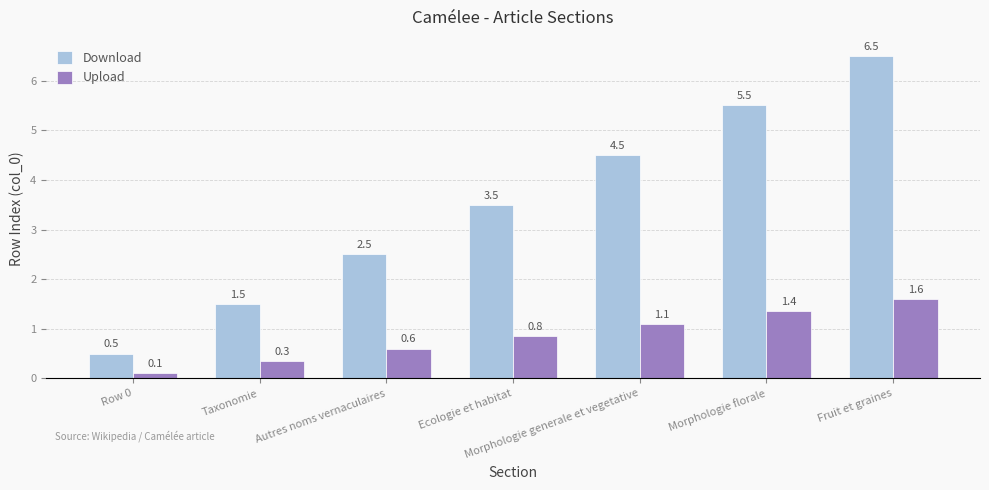

What is the label of the 3rd bar from the right?

Morphologie generale et vegetative